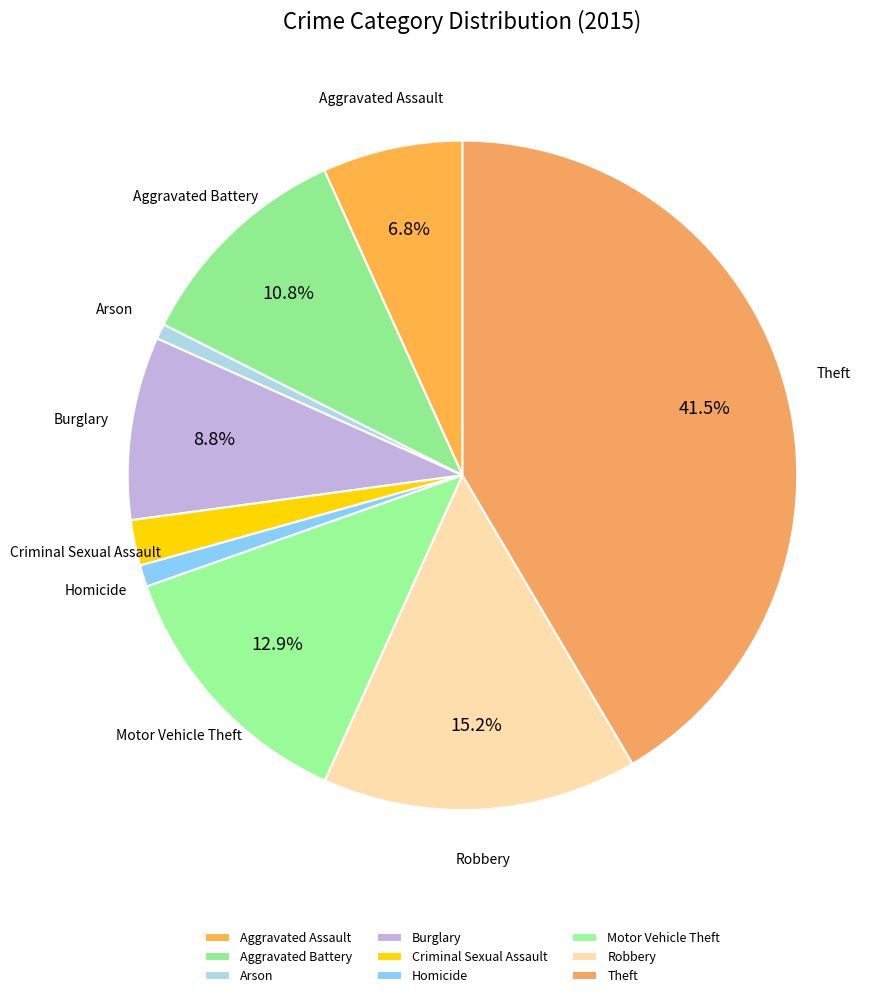

Approximately how many times larger is the value at Robbery compared to Arson?

20.7